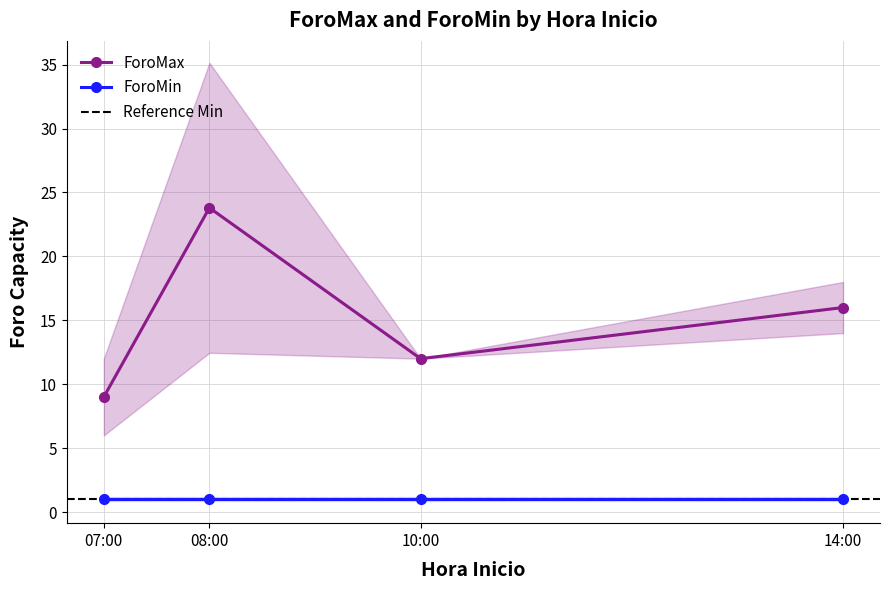

Which series has the largest total across all categories?

ForoMax